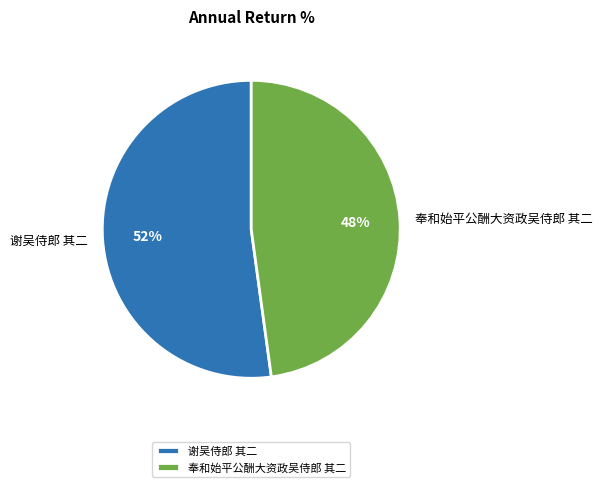

To the nearest percent, what is the difference between the largest and smallest slice percentages?

4%